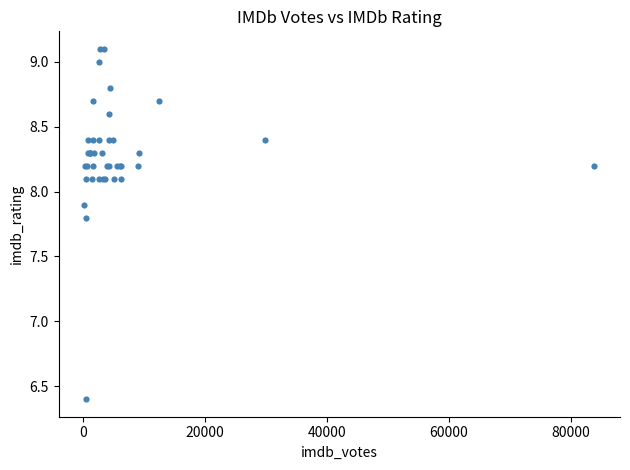

What Y value in the scatter plot is closest to 7?

6.4